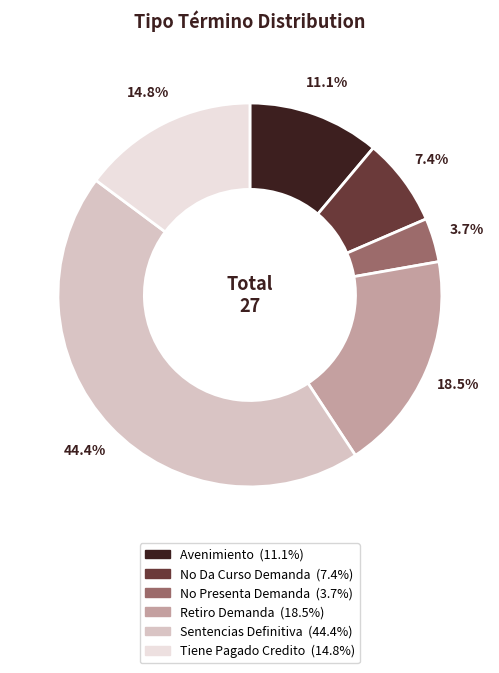

Which slice is the smallest?

No Presenta Demanda